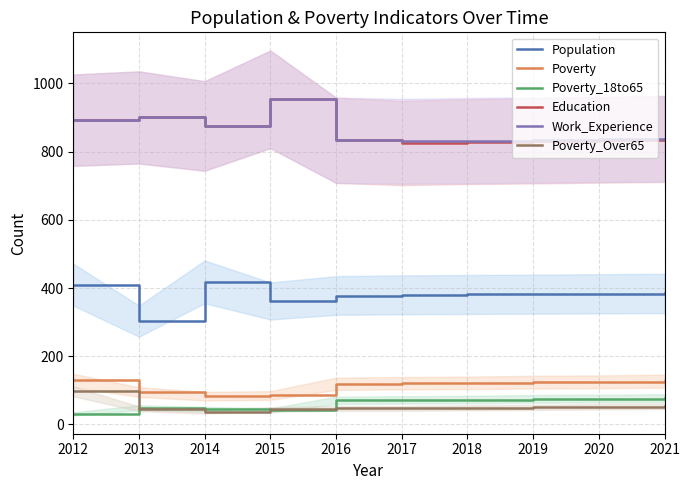

Reading left to right, what are all the values shown in this chart?

Population: 2012=410	2013=303	2014=418	2015=362	2016=378	2017=380	2018=381	2019=382	2020=383	2021=384
Poverty: 2012=129	2013=95	2014=83	2015=85	2016=119	2017=121	2018=122	2019=124	2020=125	2021=127
Poverty_18to65: 2012=31	2013=49	2014=45	2015=41	2016=71	2017=72	2018=73	2019=75	2020=76	2021=77
Education: 2012=892	2013=900	2014=875	2015=953	2016=833	2017=825	2018=829	2019=831	2020=834	2021=836
Work_Experience: 2012=892	2013=900	2014=875	2015=953	2016=833	2017=830	2018=832	2019=834	2020=836	2021=838
Poverty_Over65: 2012=97	2013=46	2014=38	2015=44	2016=47	2017=47	2018=49	2019=50	2020=52	2021=53